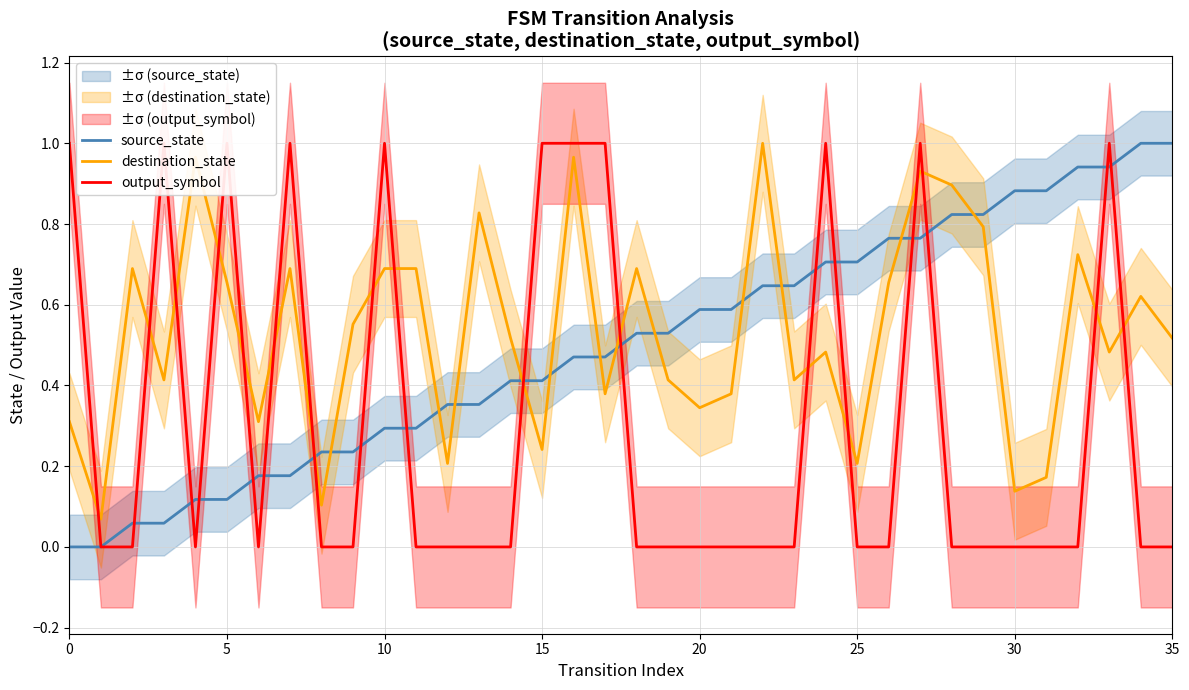

Does the chart have visible grid lines?

Yes